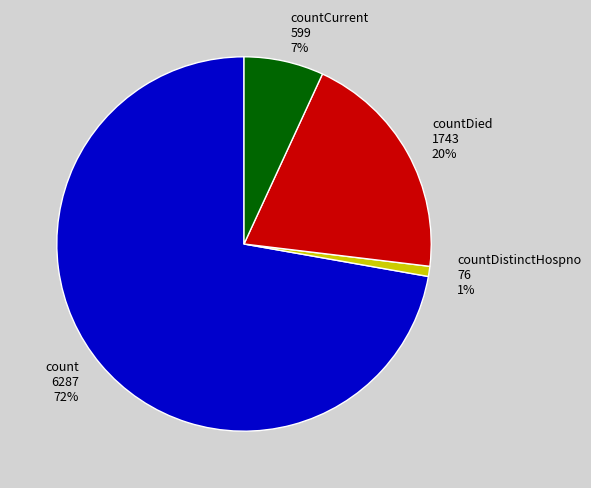

Count the number of slices in the pie.

4